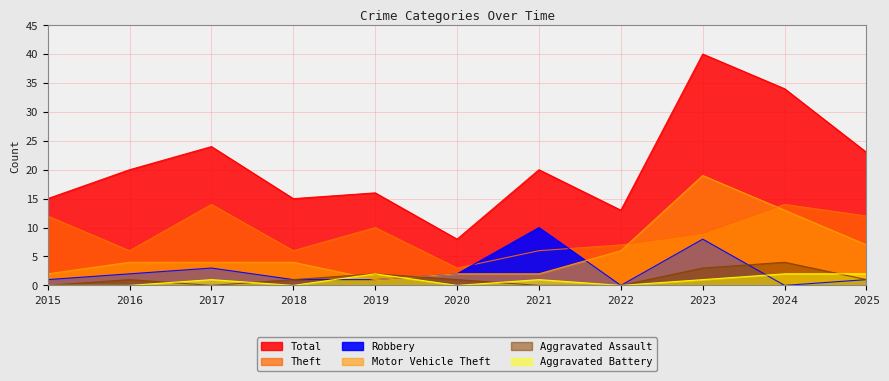

What value does the Aggravated Assault series have at 2018?

1